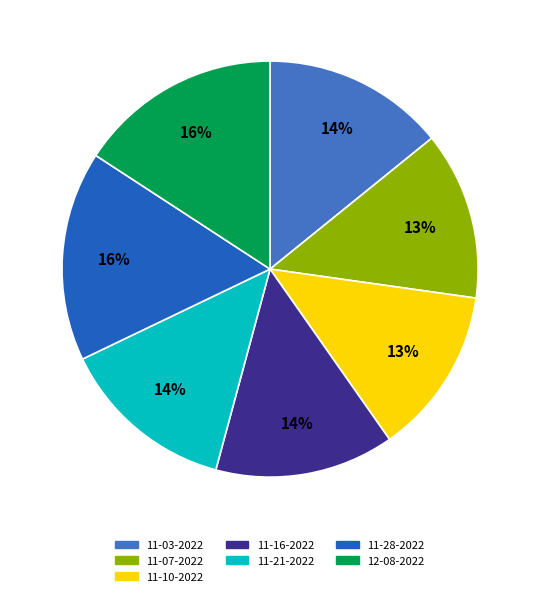

Is there a majority slice in this chart?

No